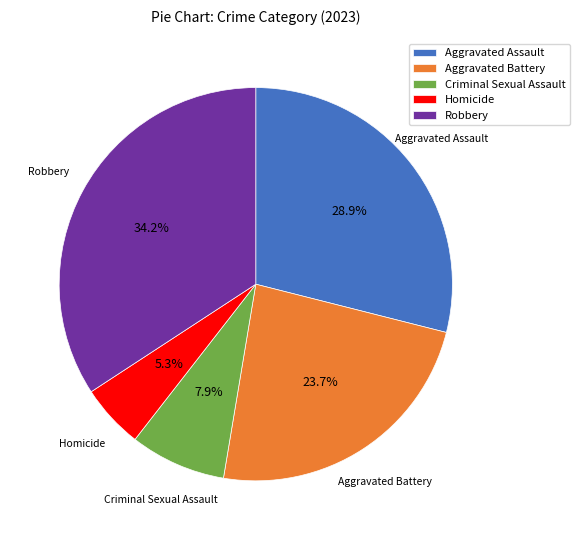

To the nearest percent, what is the difference between the Aggravated Assault and Robbery slice percentages?

5%